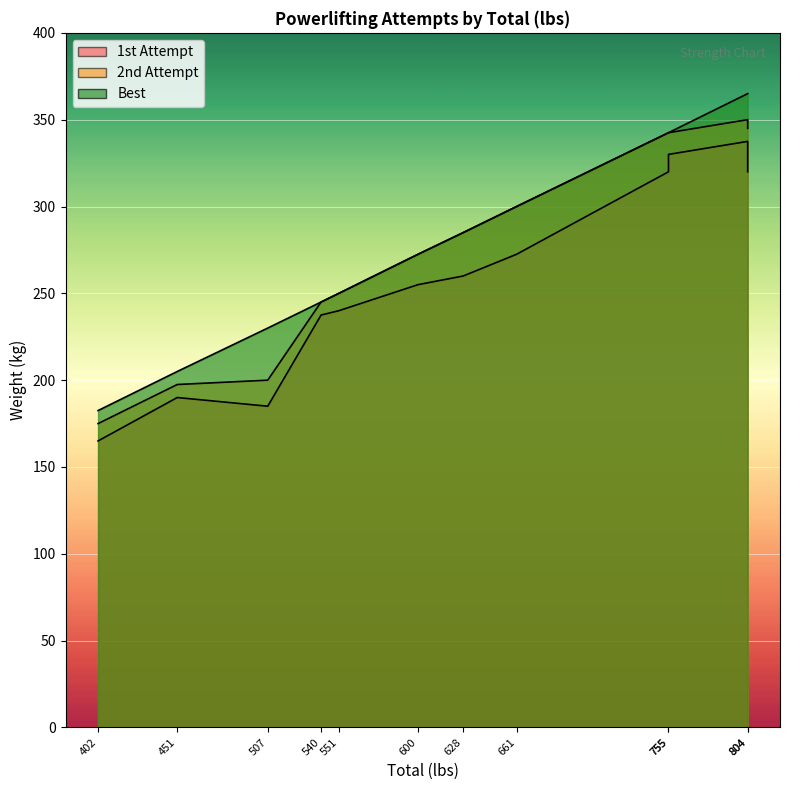

What is the greatest value displayed?

365.0